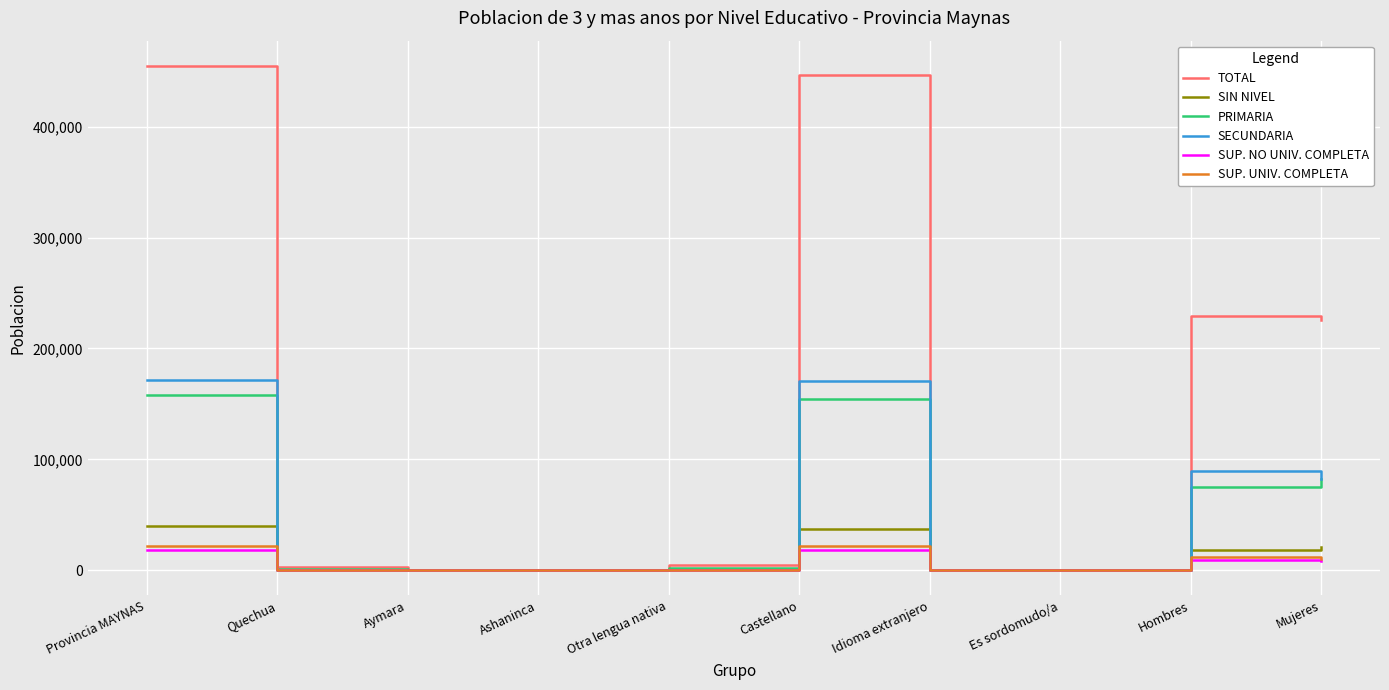

What is the total value across all series at Castellano?

848570